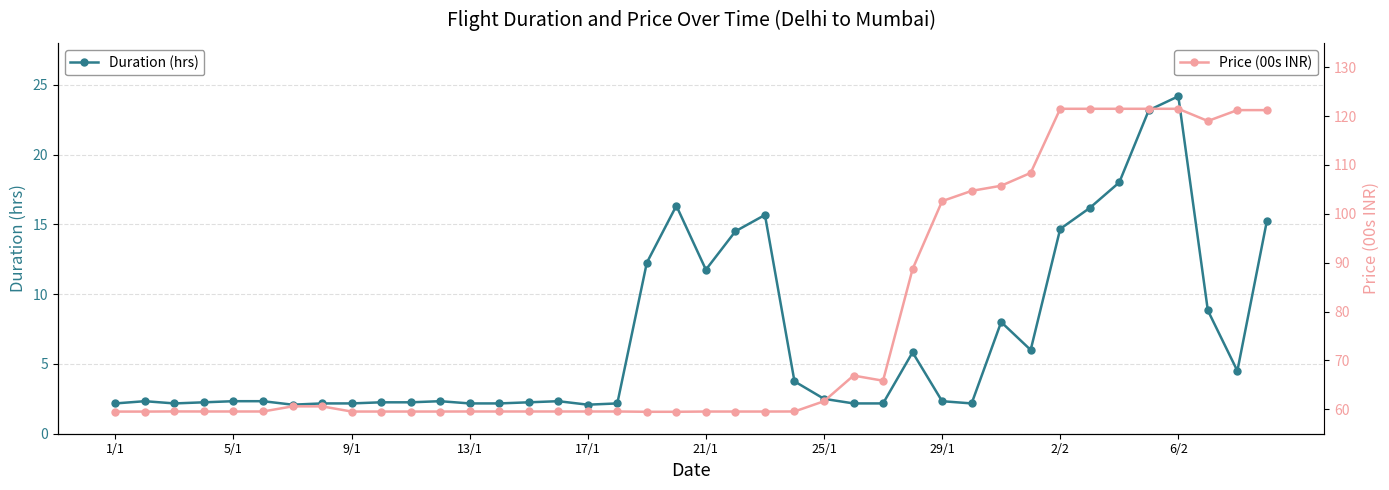

What is the difference between the maximum and minimum values in the Duration (hrs) series?

22.1